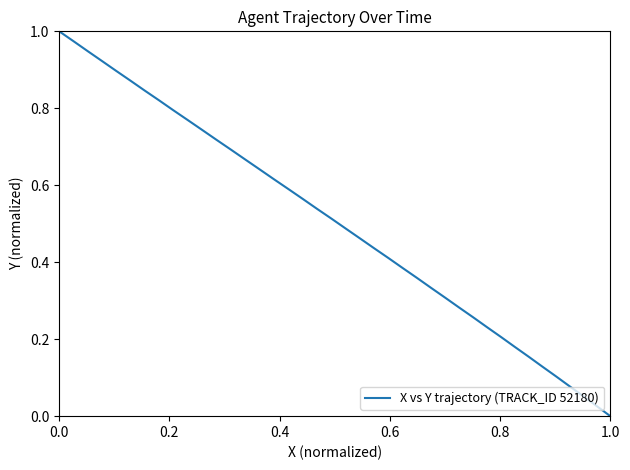

What is the difference between the second highest and minimum values?

1.0